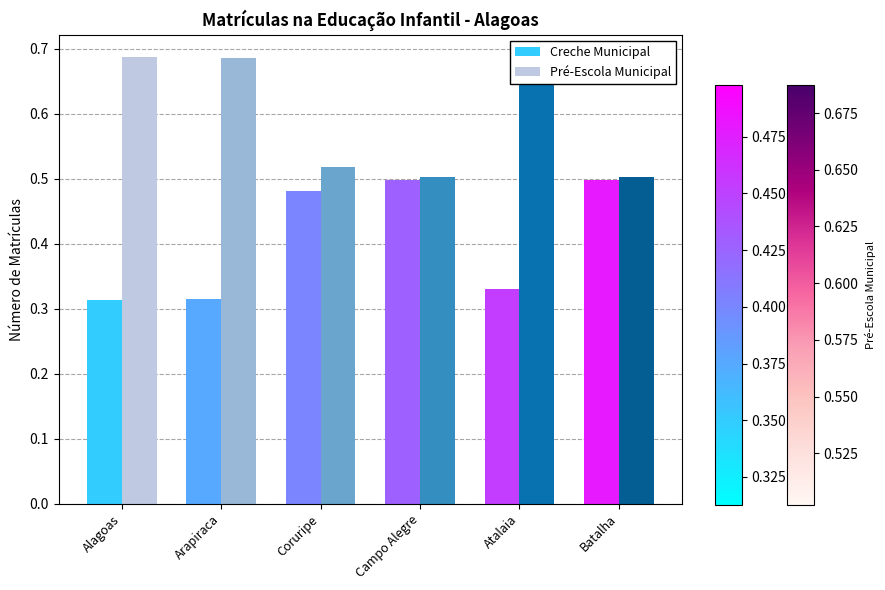

Rank the series at Alagoas from highest to lowest value.

Pré-Escola Municipal, Creche Municipal